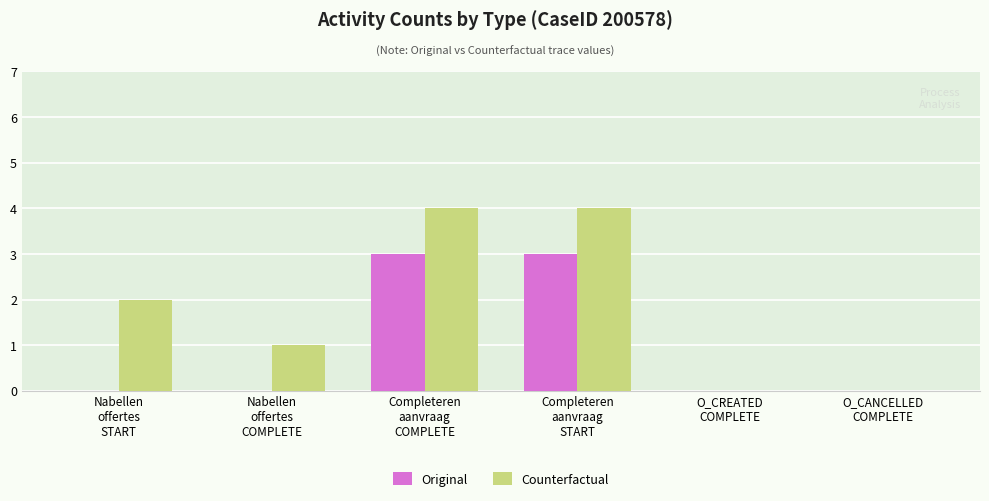

Is it true that Counterfactual equals 1 at Completeren
aanvraag
START?

False